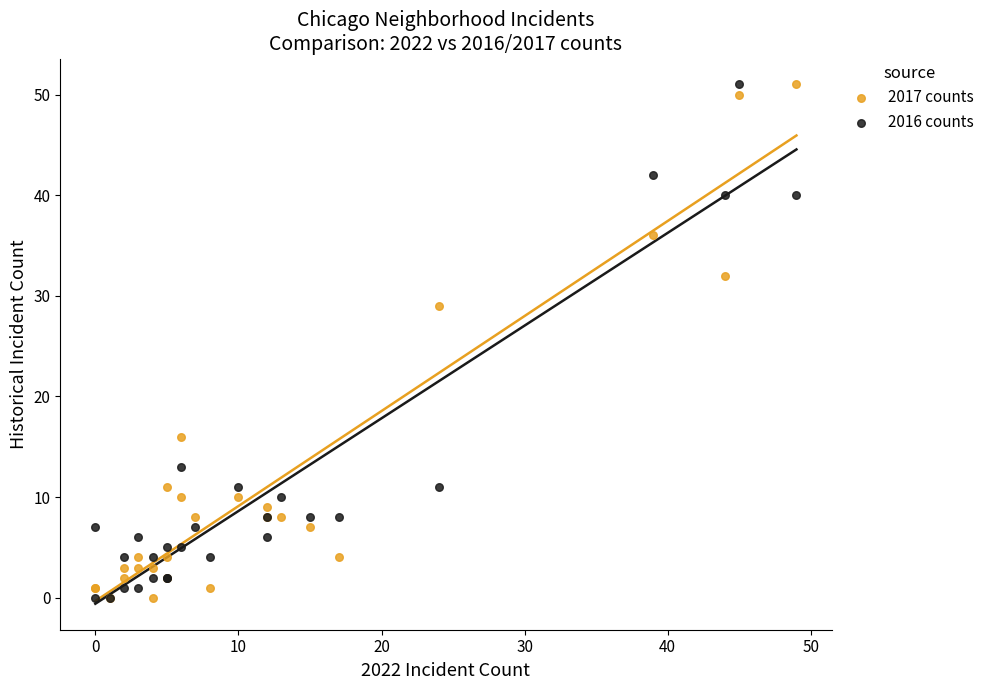

Across all series, what Y value is closest to 25?

29